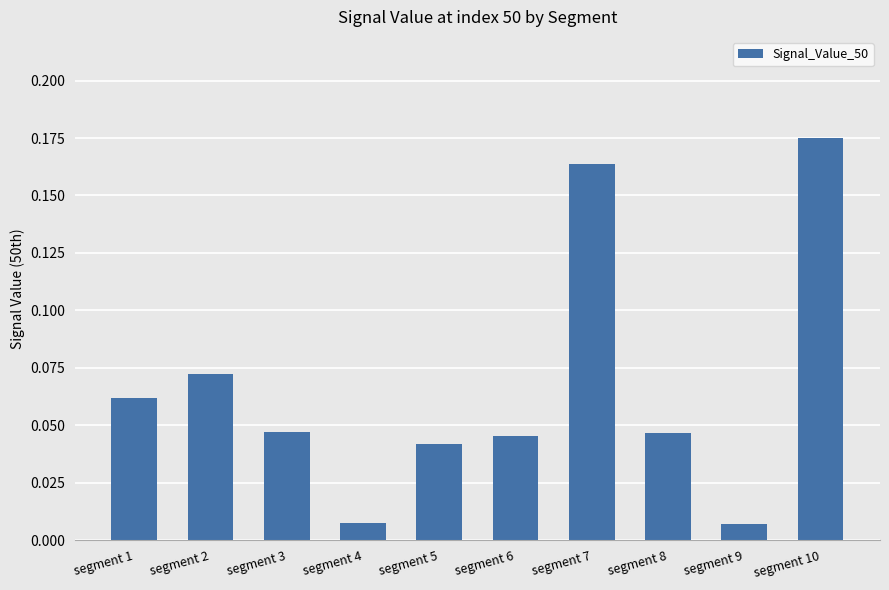

What is the sum of all values?

0.7